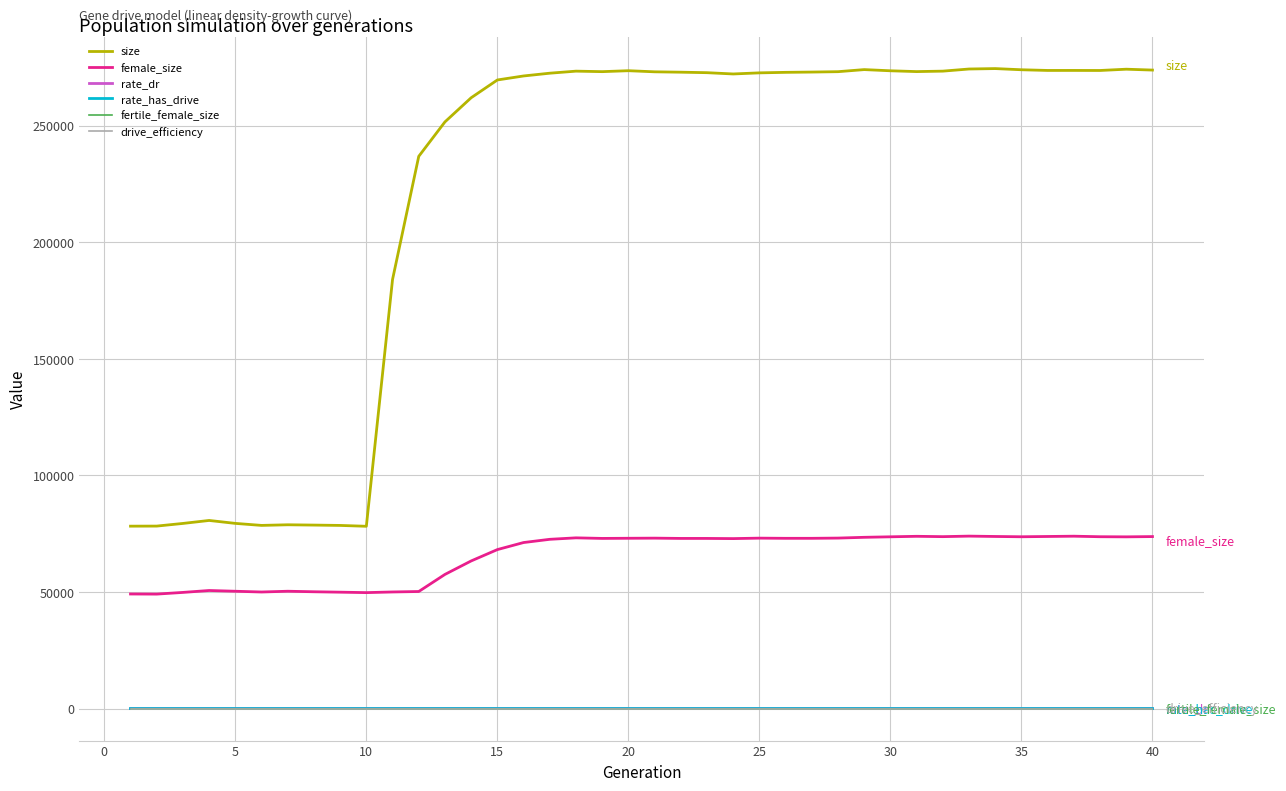

Does the chart have visible grid lines?

Yes